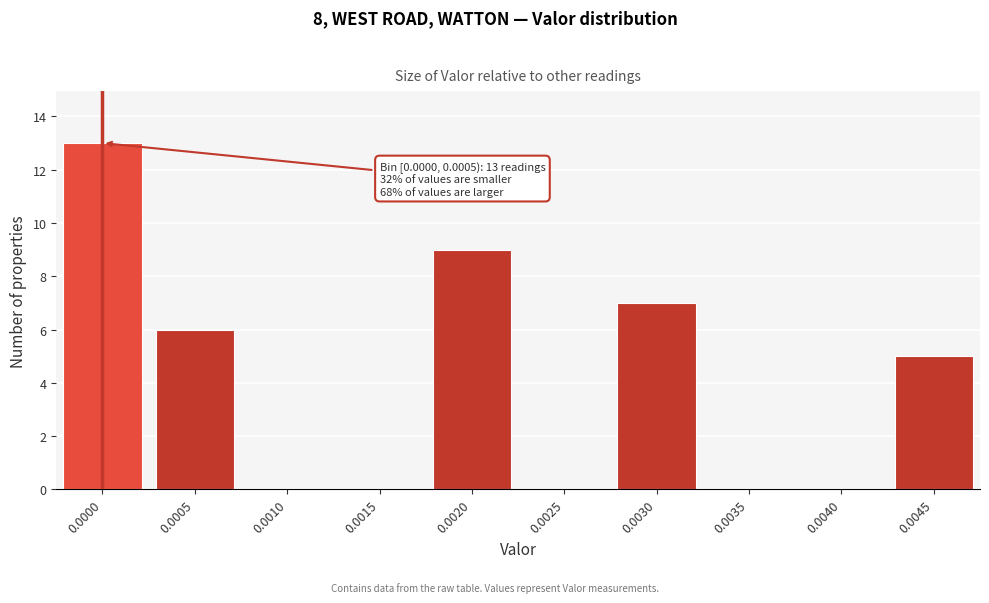

Reading right to left, what are all the values shown in this chart?

0.0045=5	0.0040=0	0.0035=0	0.0030=7	0.0025=0	0.0020=9	0.0015=0	0.0010=0	0.0005=6	0.0000=13